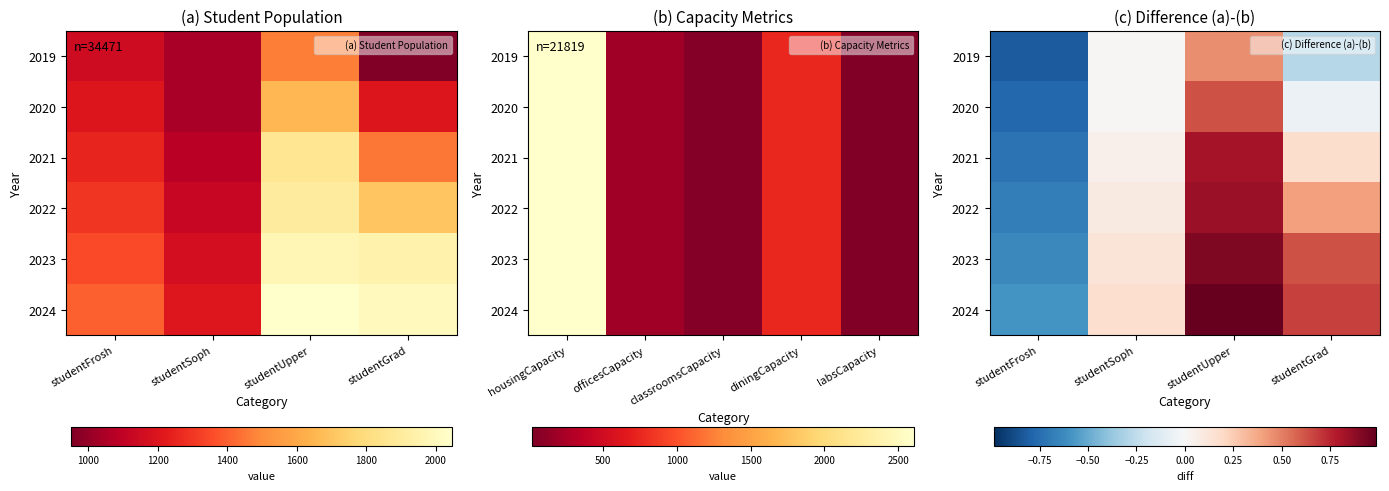

What is the difference between the highest and lowest values at studentUpper?

0.5